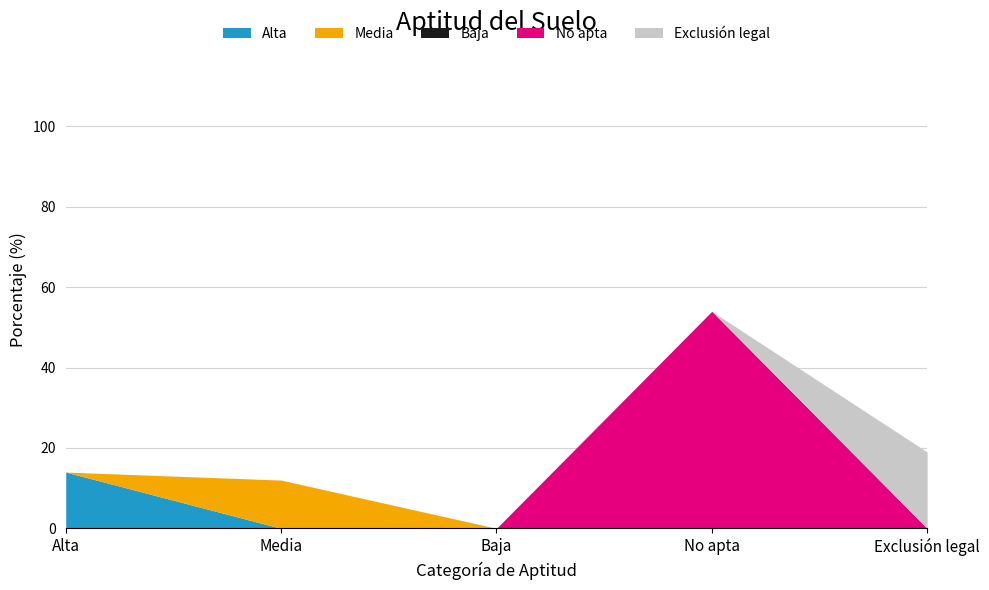

Which series has the largest total across all categories?

No apta